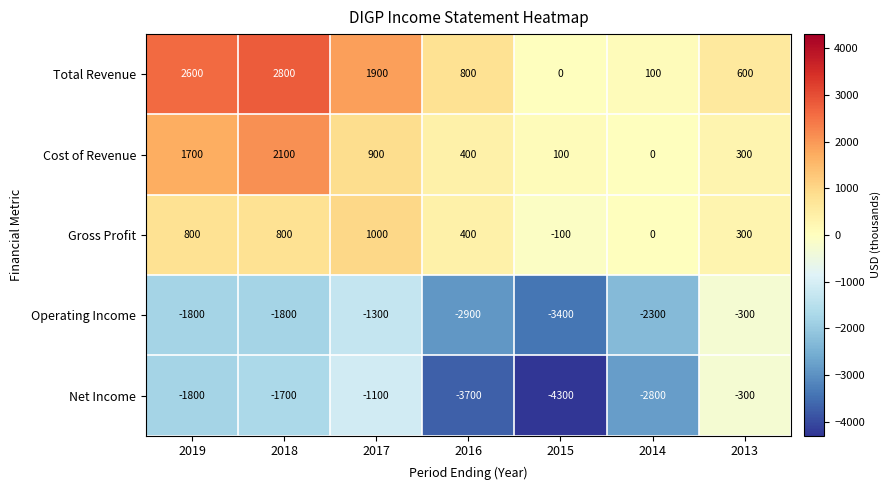

Where is Net Income nearest to the value -2300?

2019